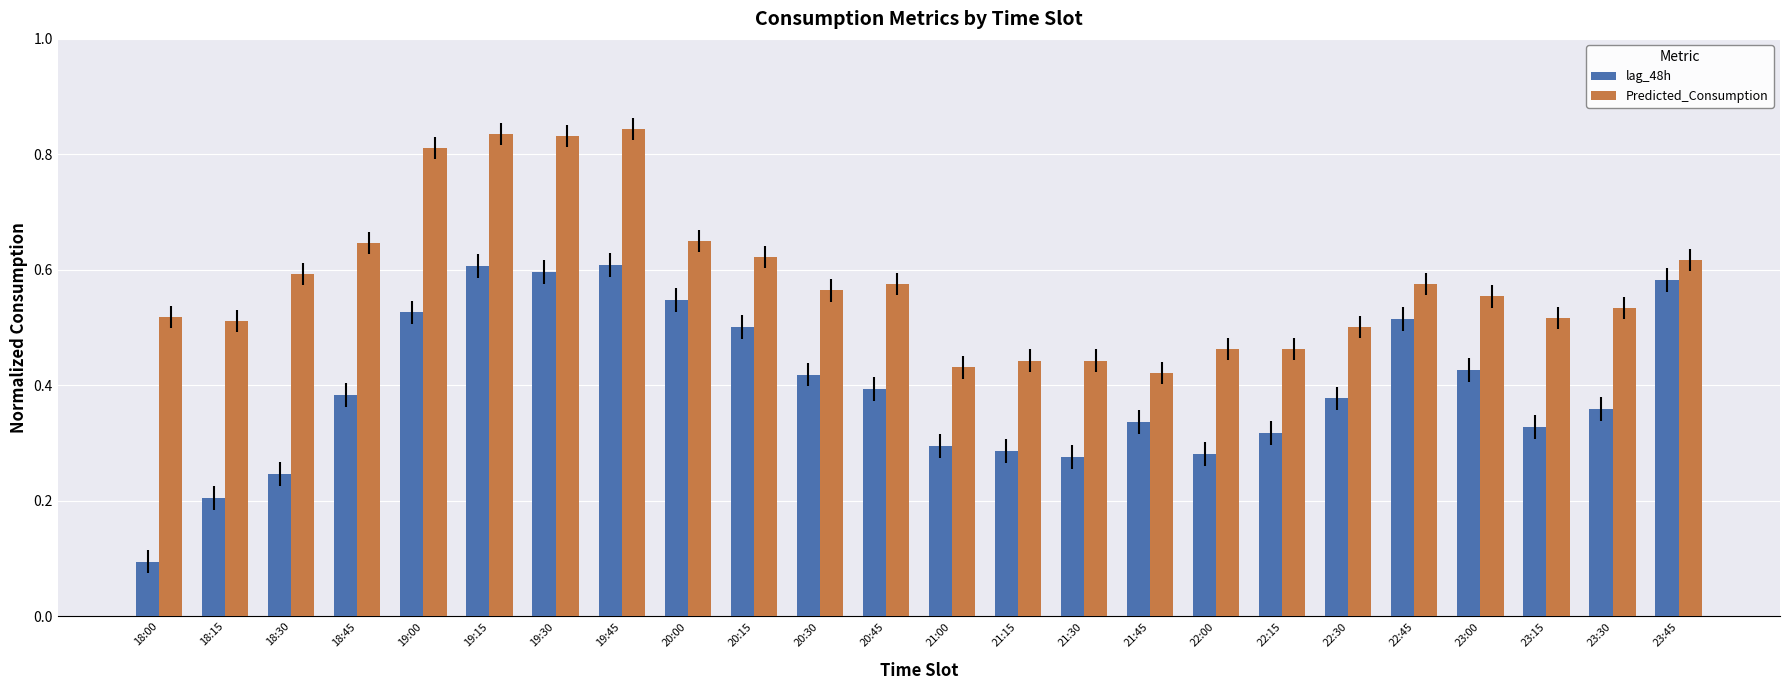

List the series in order of their overall mean, lowest first.

lag_48h, Predicted_Consumption